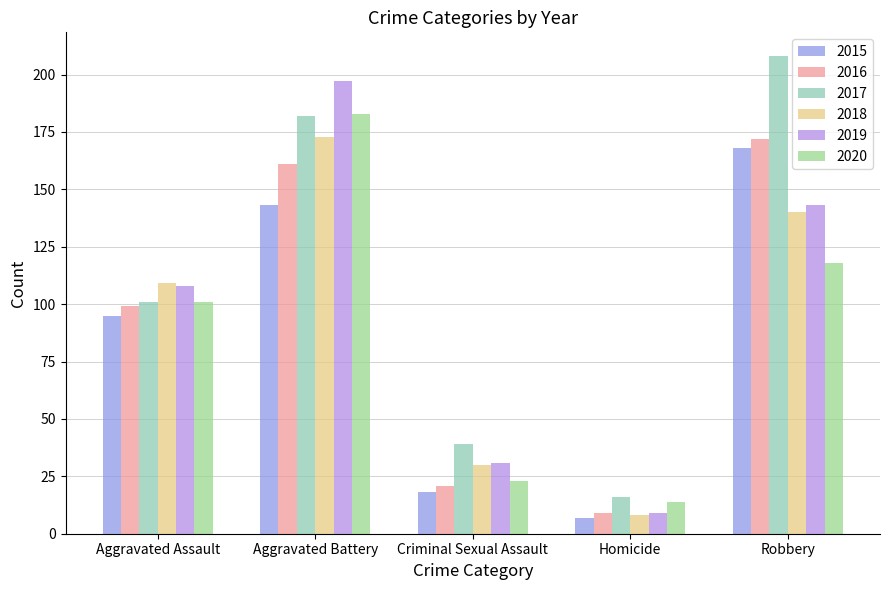

What is the approximate value of 2017 at Robbery?

208